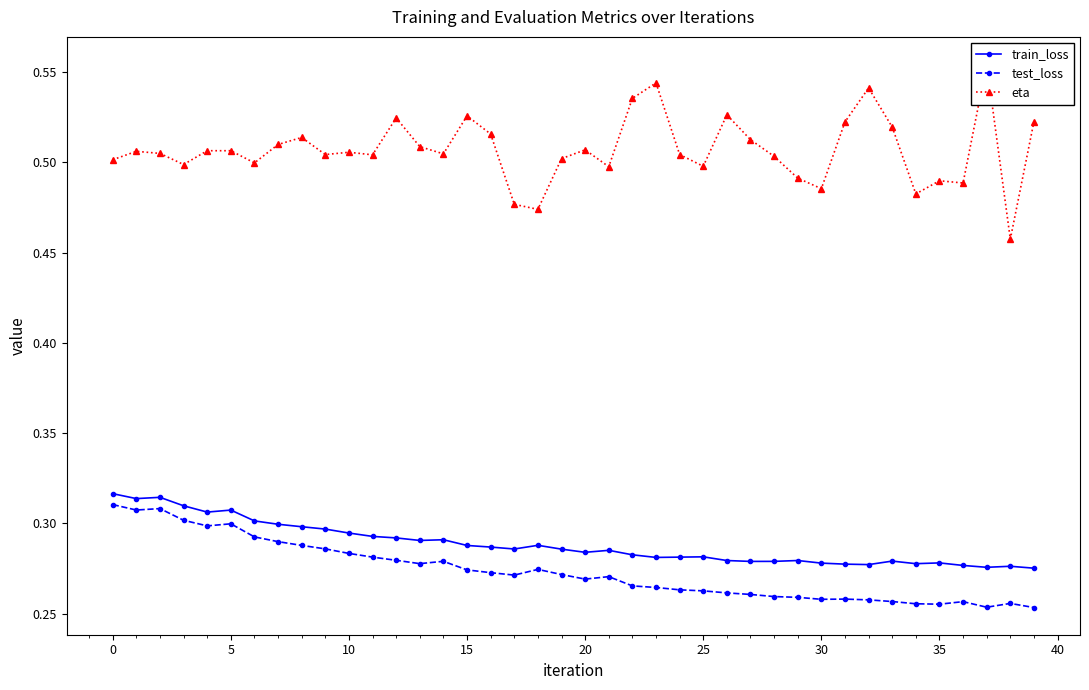

True or false: test_loss and train_loss intersect in this chart.

False